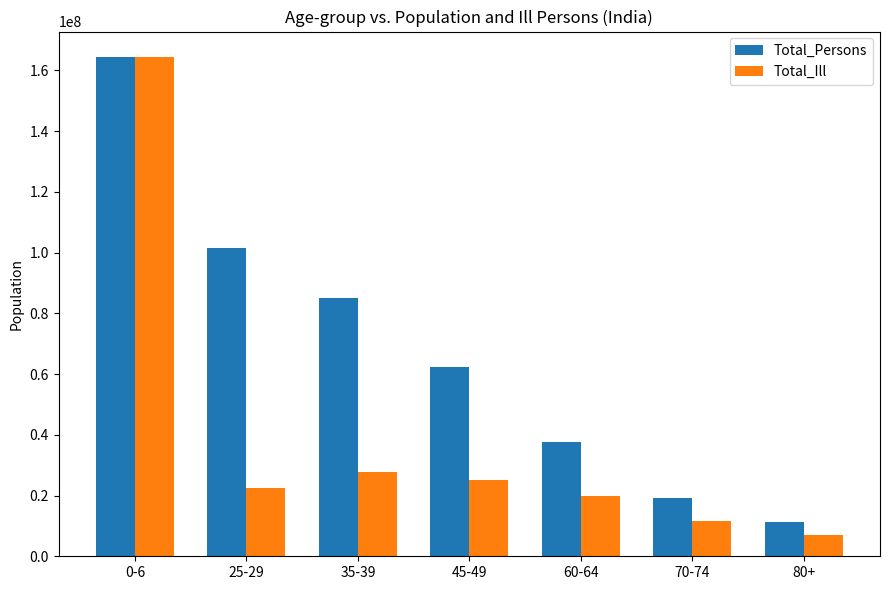

Which series has the largest range (max minus min)?

Total_Ill